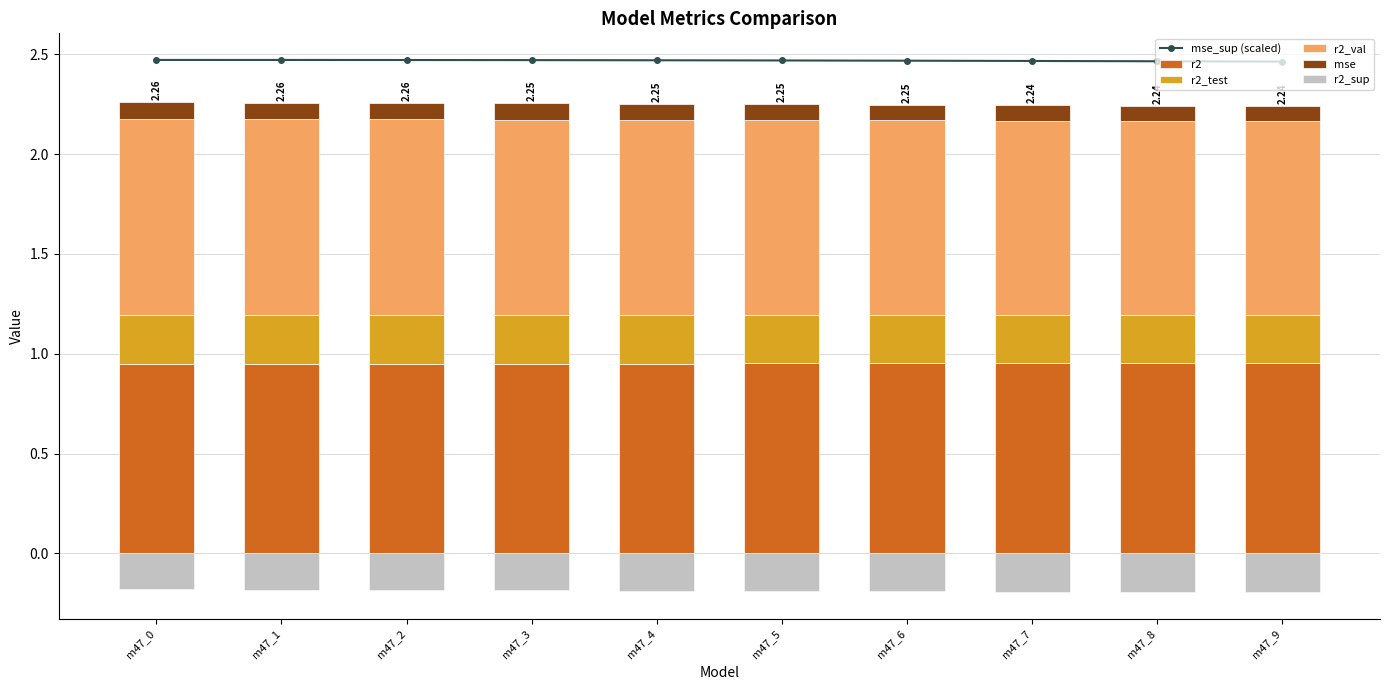

Rank the categories by r2 value from highest to lowest.

m47_9, m47_8, m47_7, m47_6, m47_5, m47_4, m47_3, m47_2, m47_1, m47_0